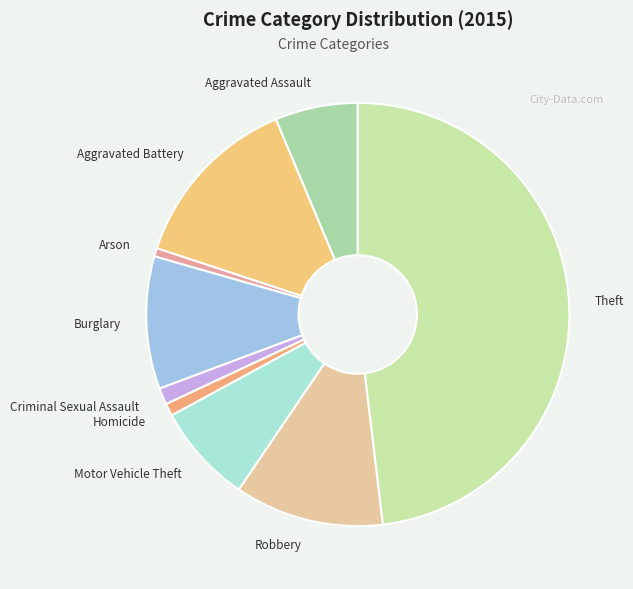

True or false: Aggravated Assault accounts for 6% of the total.

True